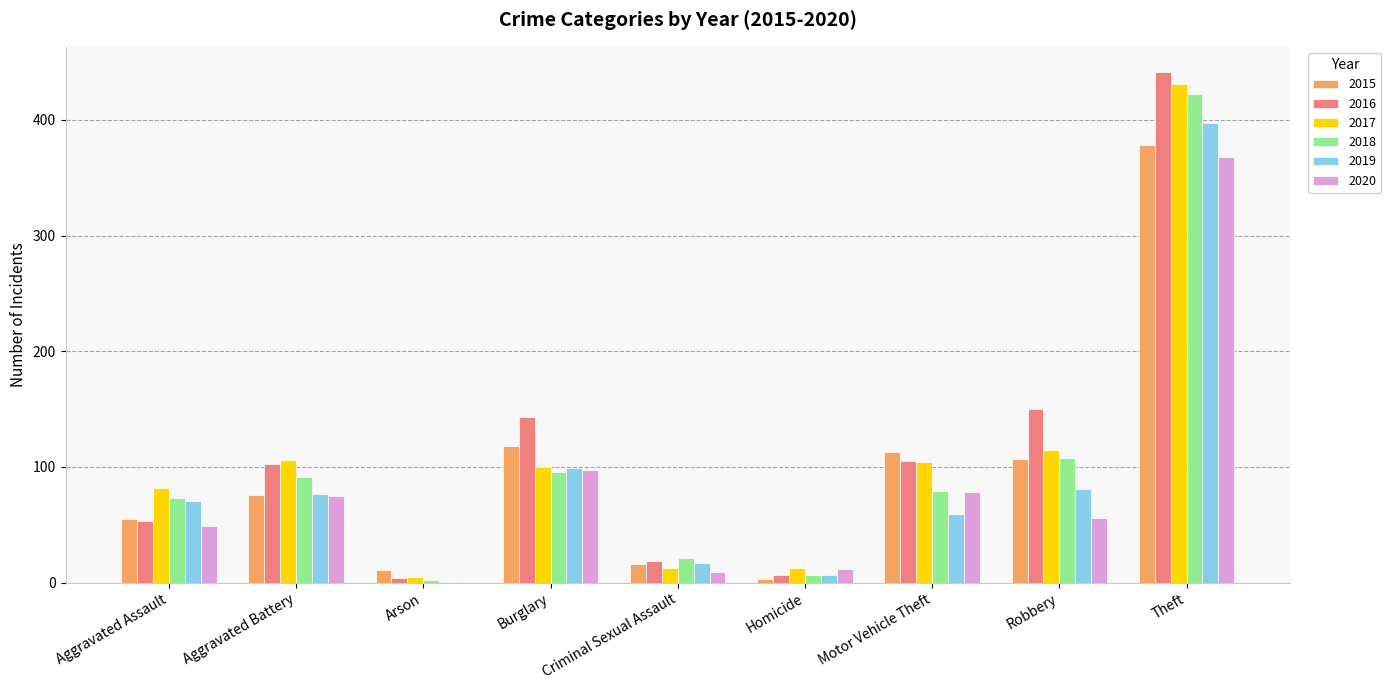

What is the highest value of the 2018 series?

422